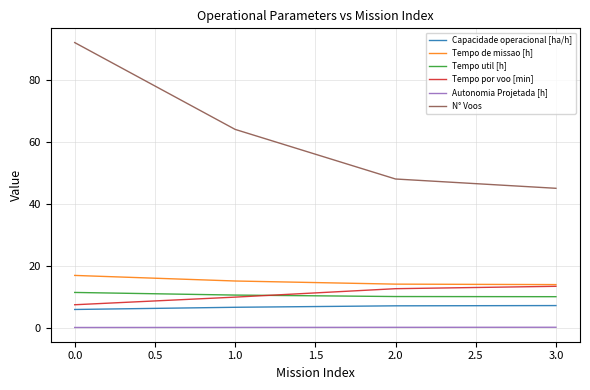

At which category is the sum across all series the highest?

0.0